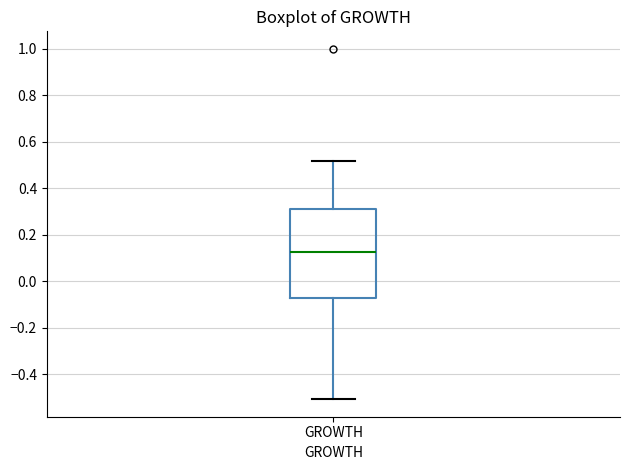

Read this box plot against the y-axis: the position of the median line, the range covered by the box, and the ends of both whiskers. The values are not printed on the chart, so give them approximately, as read against the axis.

median 0.12, box -0.08 to 0.32, whiskers -0.50 to 0.52